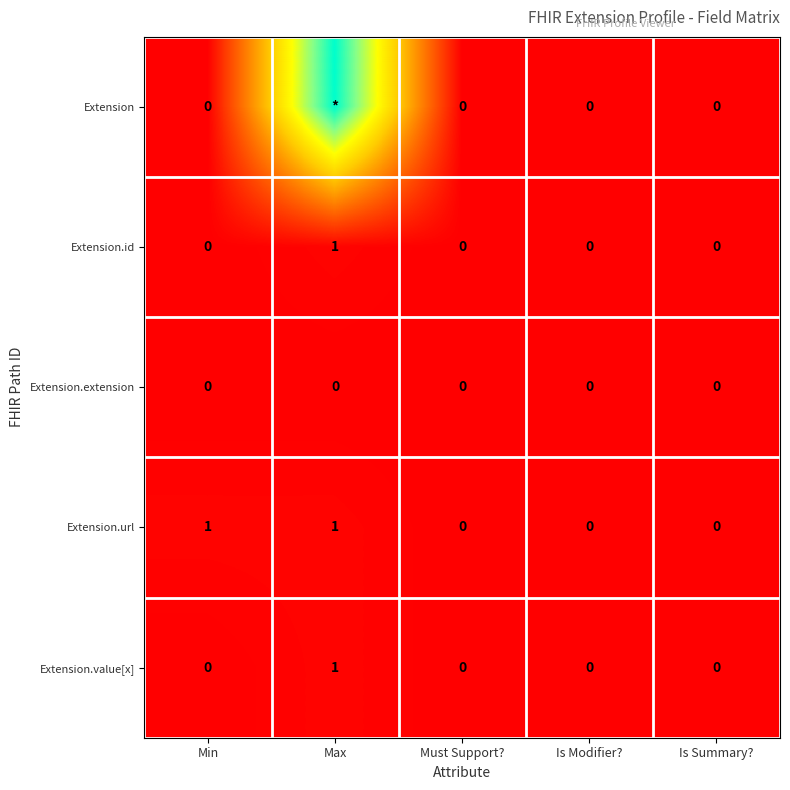

Is it true that Extension.url equals 0 at Max?

False